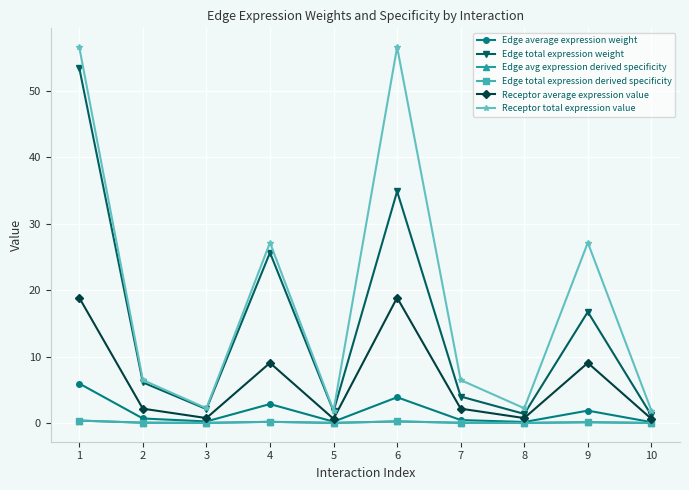

Is this an area chart (filled region under the line)?

No